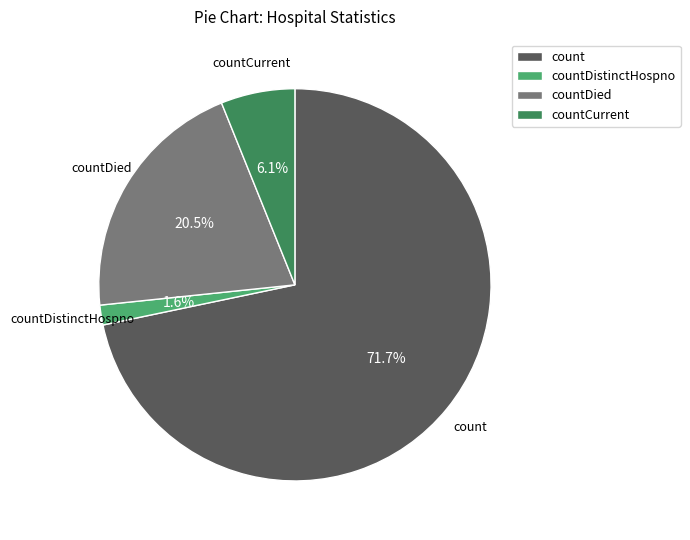

Does any single category account for the majority?

Yes